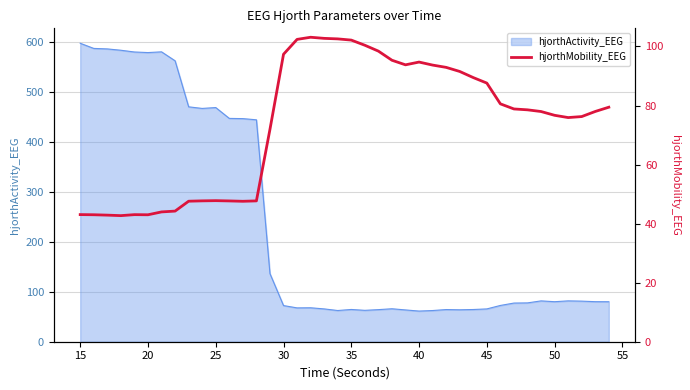

What is the maximum value for hjorthActivity_EEG?

598.1